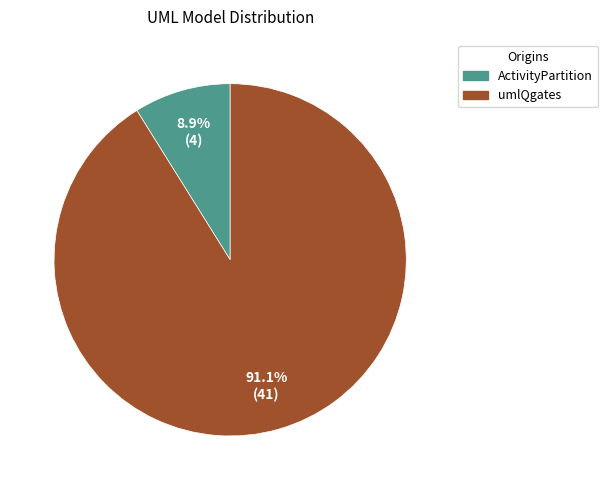

What is the total percentage of umlQgates and ActivityPartition?

100.0%